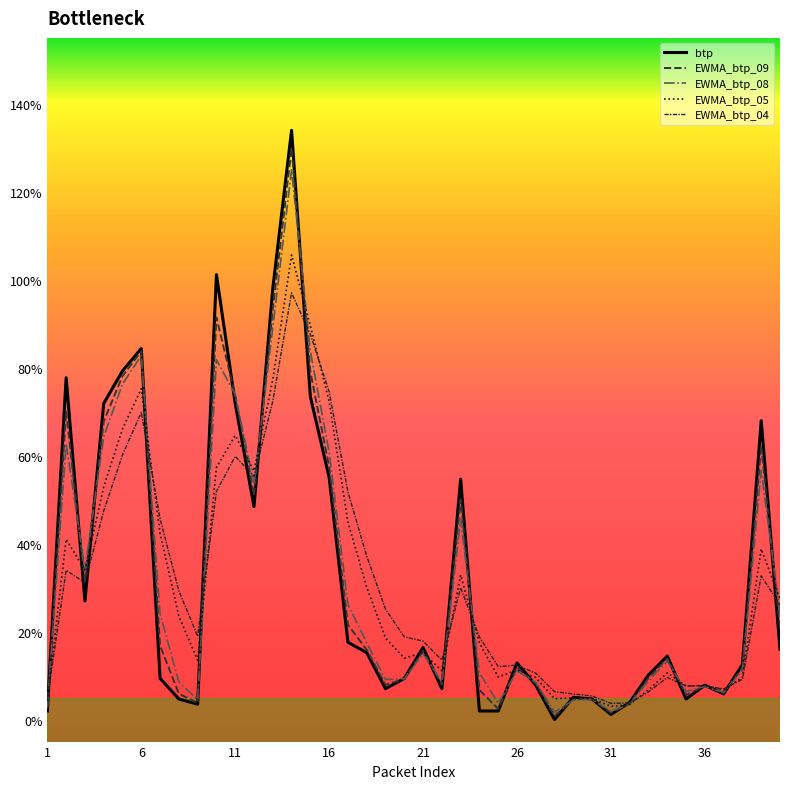

What is the maximum value shown in the chart?

134.0